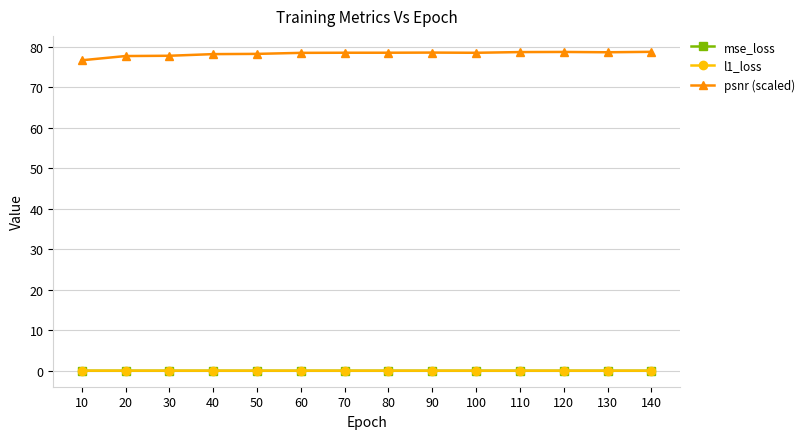

True or false: mse_loss and psnr (scaled) intersect in this chart.

False